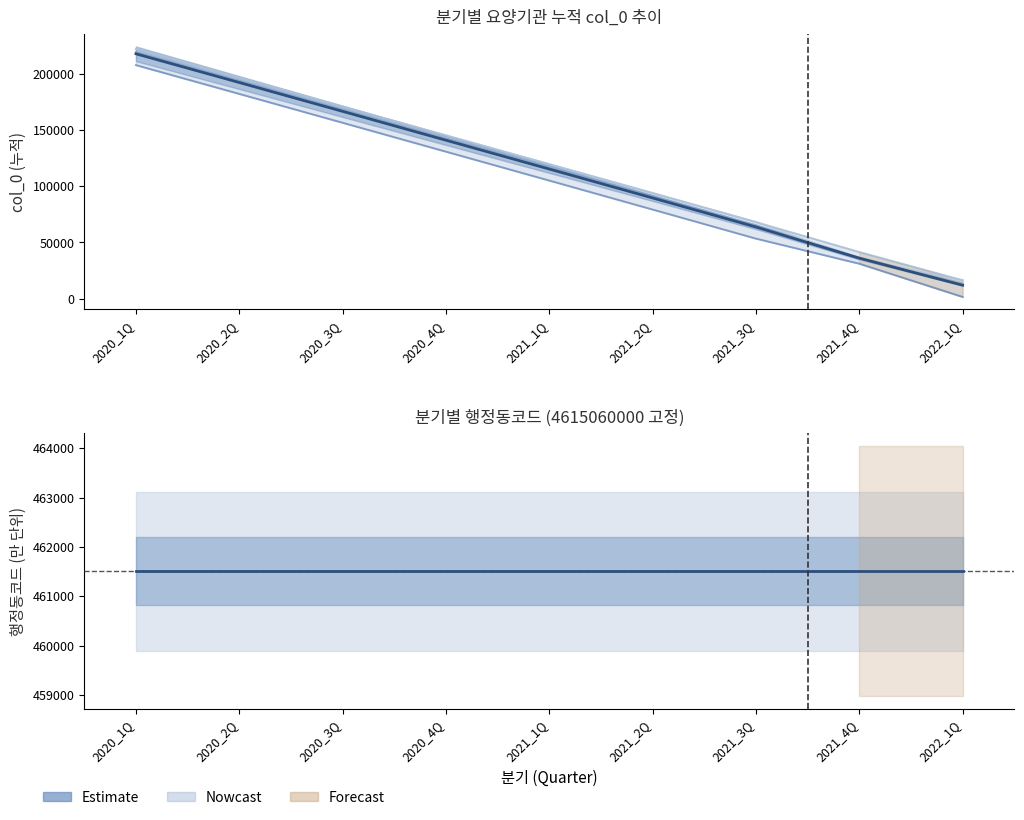

What is the label of the 4th point from the left?

2020_4Q